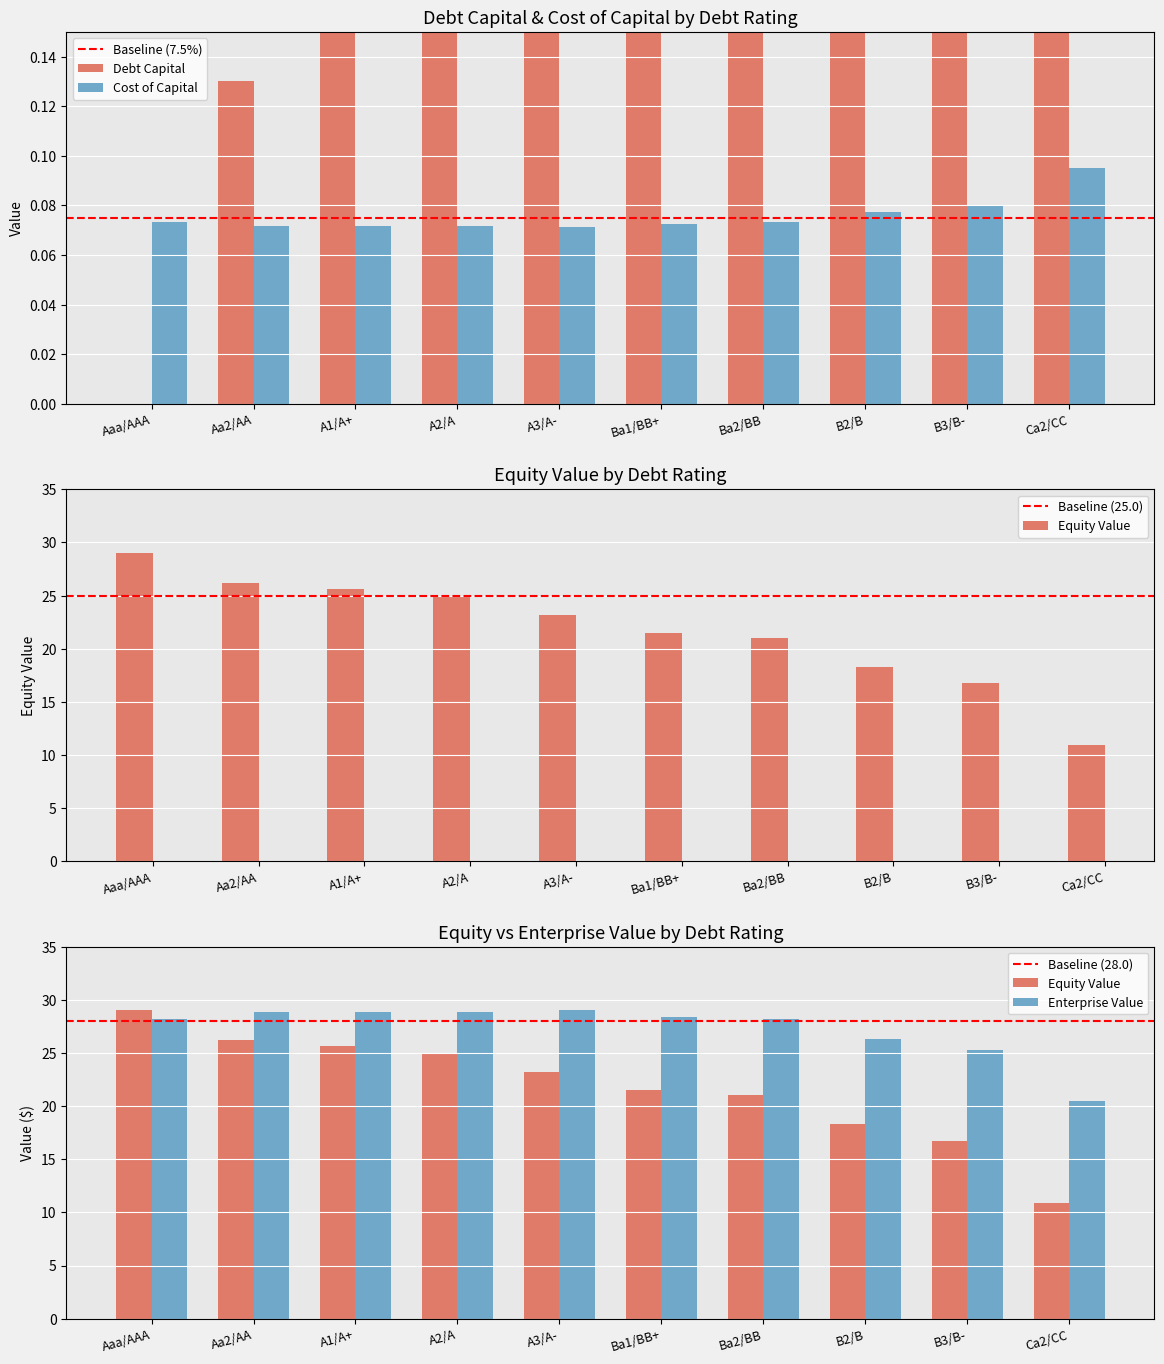

List the series in order of their peak value, highest first.

debt_capital, cost_capital